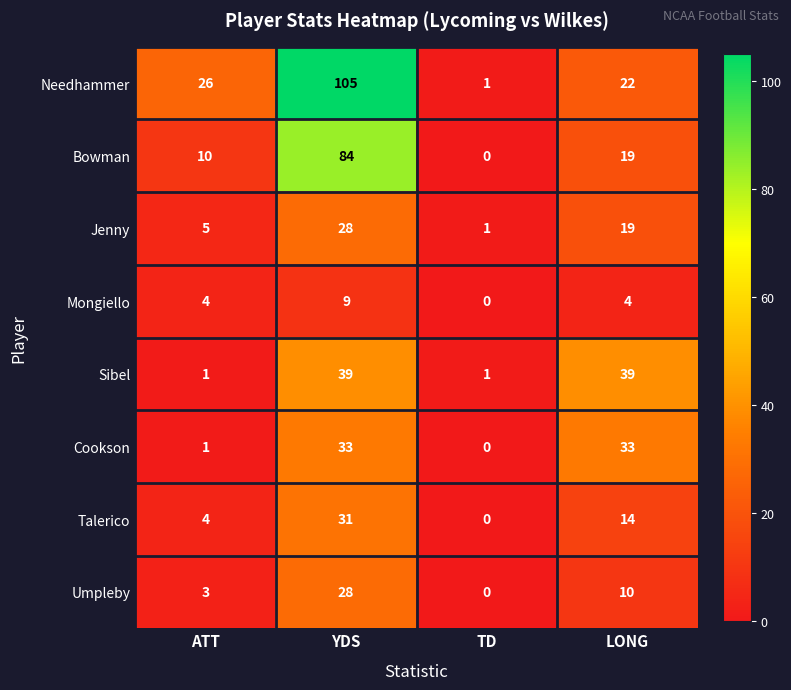

What is the total value across all series at YDS?

357